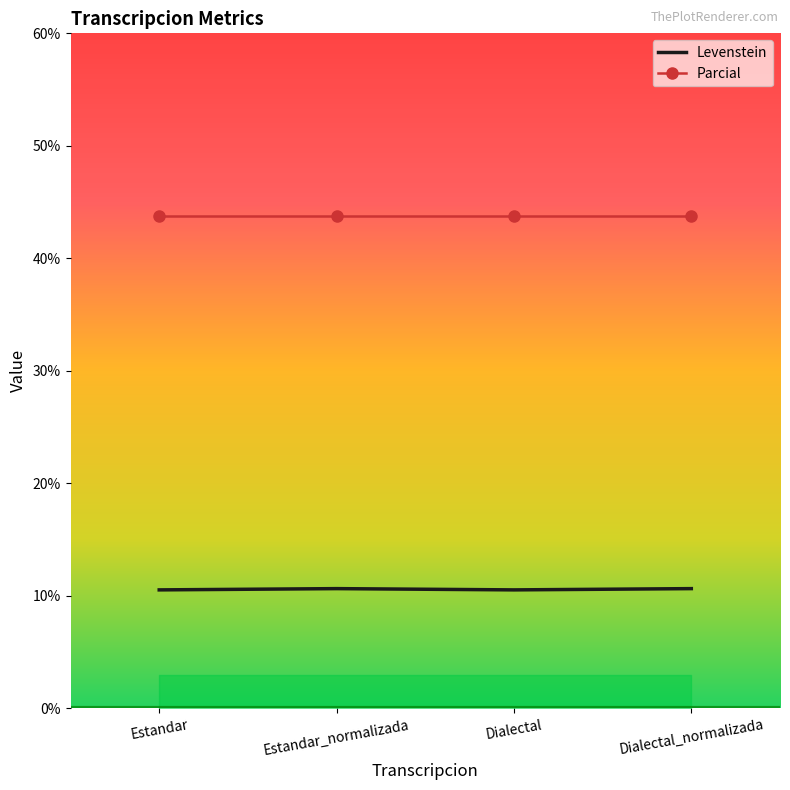

Read the Parcial value at Estandar.

43.8